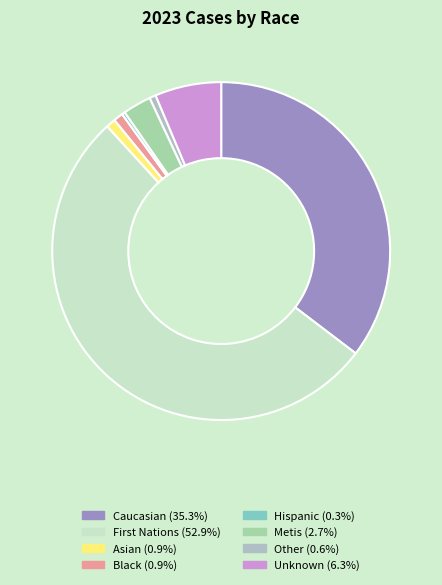

Which category has the biggest portion of the pie?

First Nations